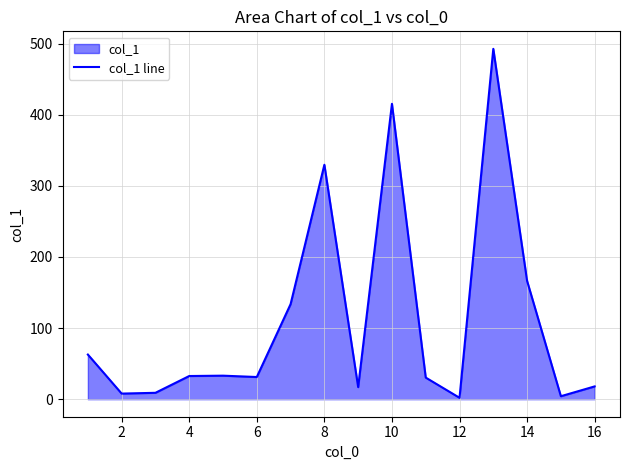

True or false: the data has more than 1 interior local peaks.

True